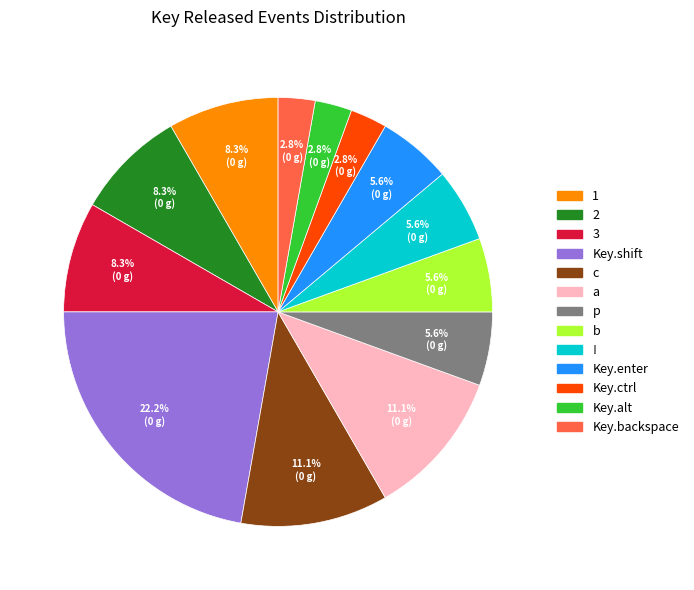

Does any single category account for the majority?

No